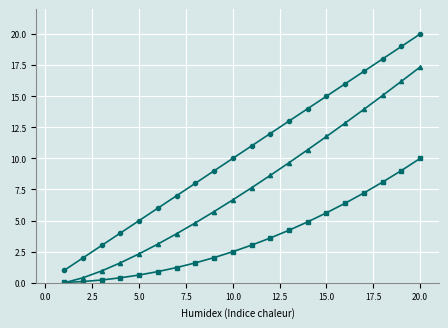

What is the maximum value shown in the chart?

20.0